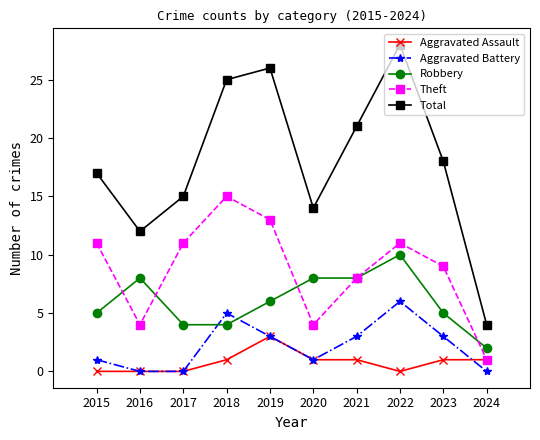

What is the difference between the maximum and minimum values in the Aggravated Battery series?

6